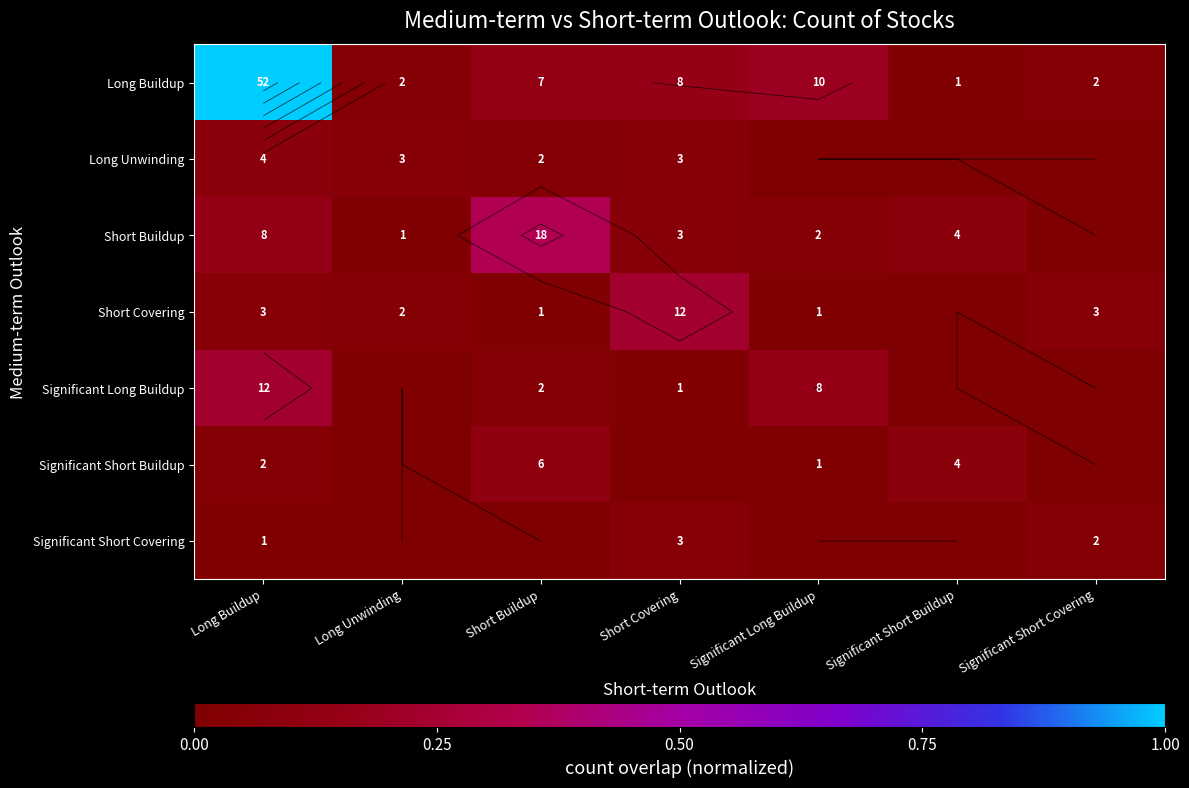

What is the maximum value for Significant Long Buildup?

0.2